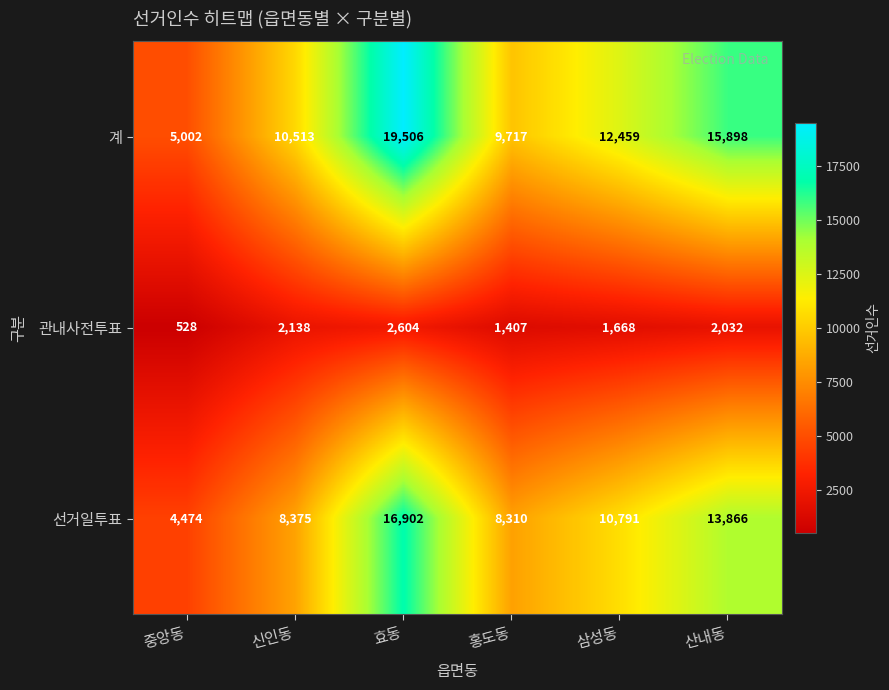

Is it true that 선거일투표 equals 22128 at 효동?

False